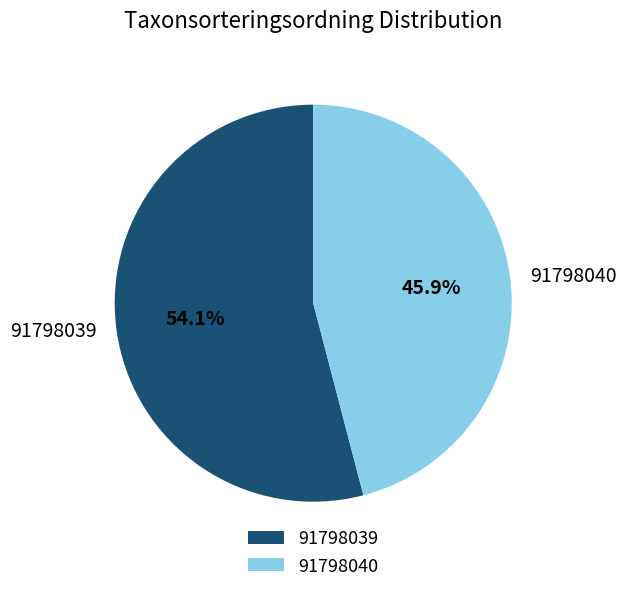

To the nearest percent, what portion does 91798040 represent?

46%